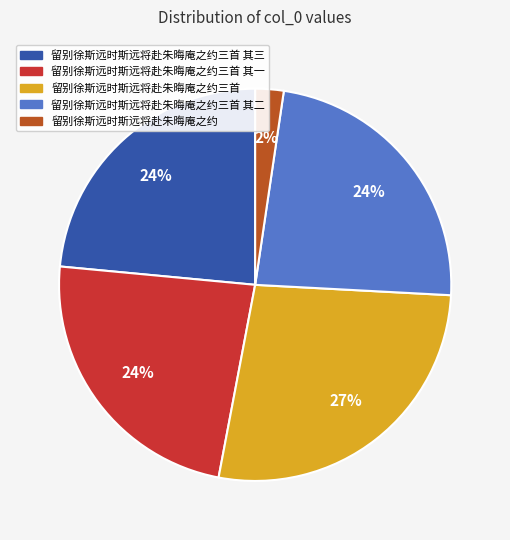

To the nearest percent, what is the average slice percentage?

20%